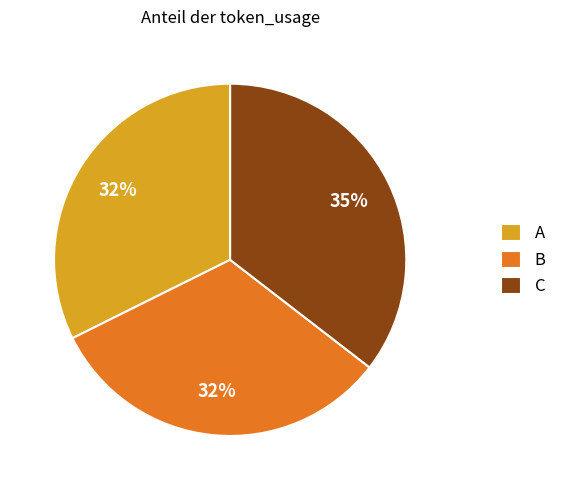

Which category has the biggest portion of the pie?

C